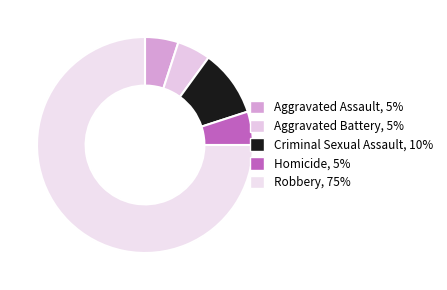

Is the sum of Robbery and Aggravated Battery greater than half?

Yes